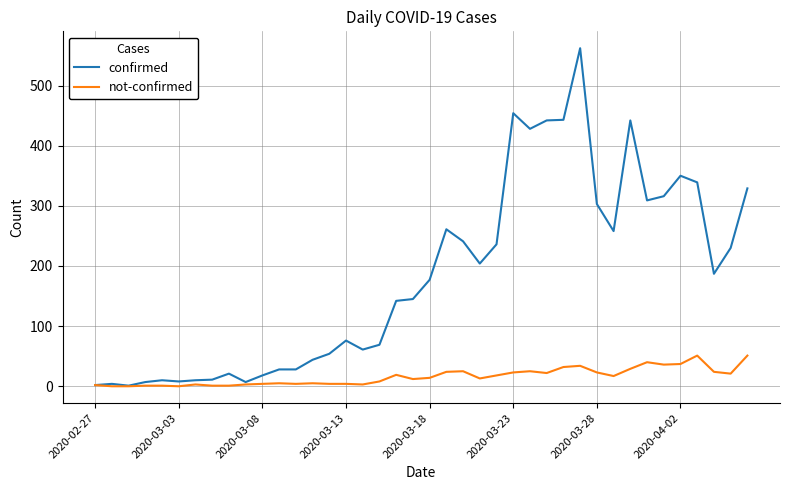

List the series in order of their peak value, highest first.

confirmed, not-confirmed